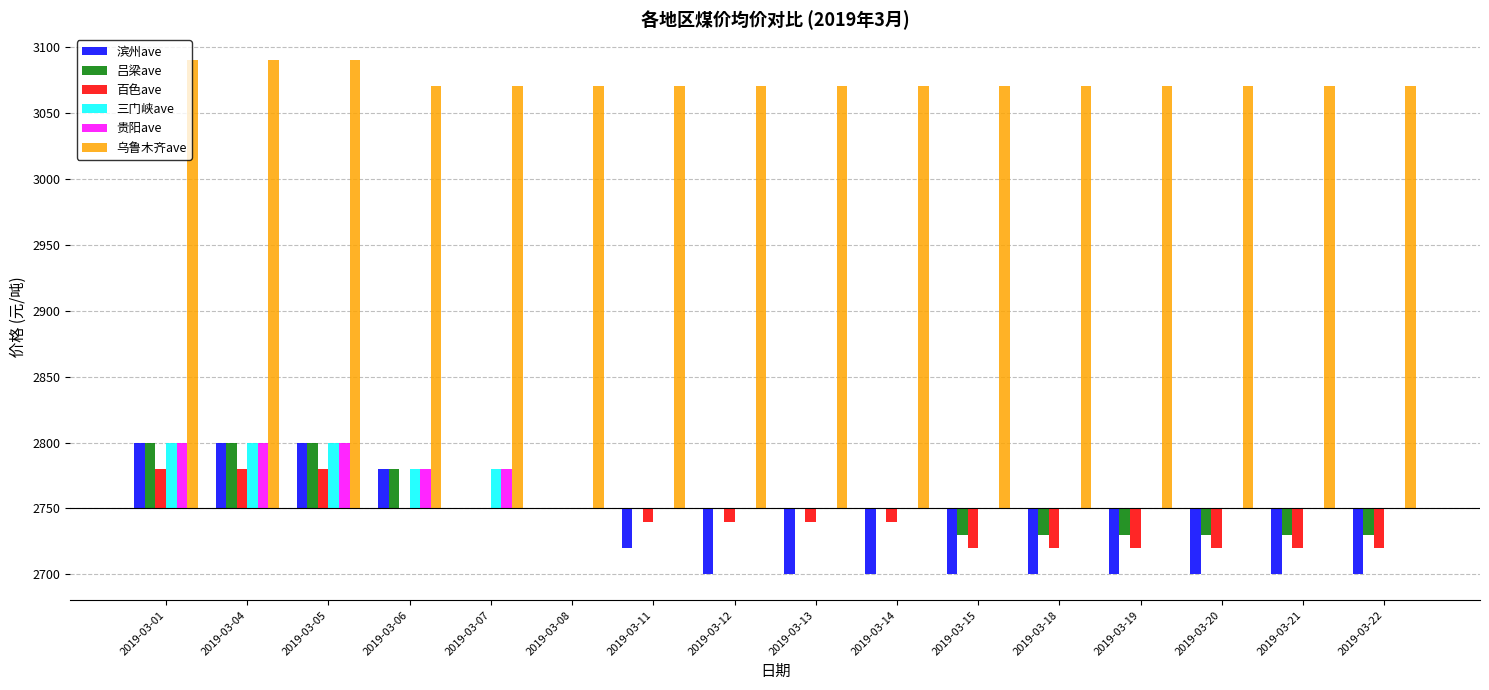

Is it true that 吕梁ave equals 82 at 2019-03-05?

False